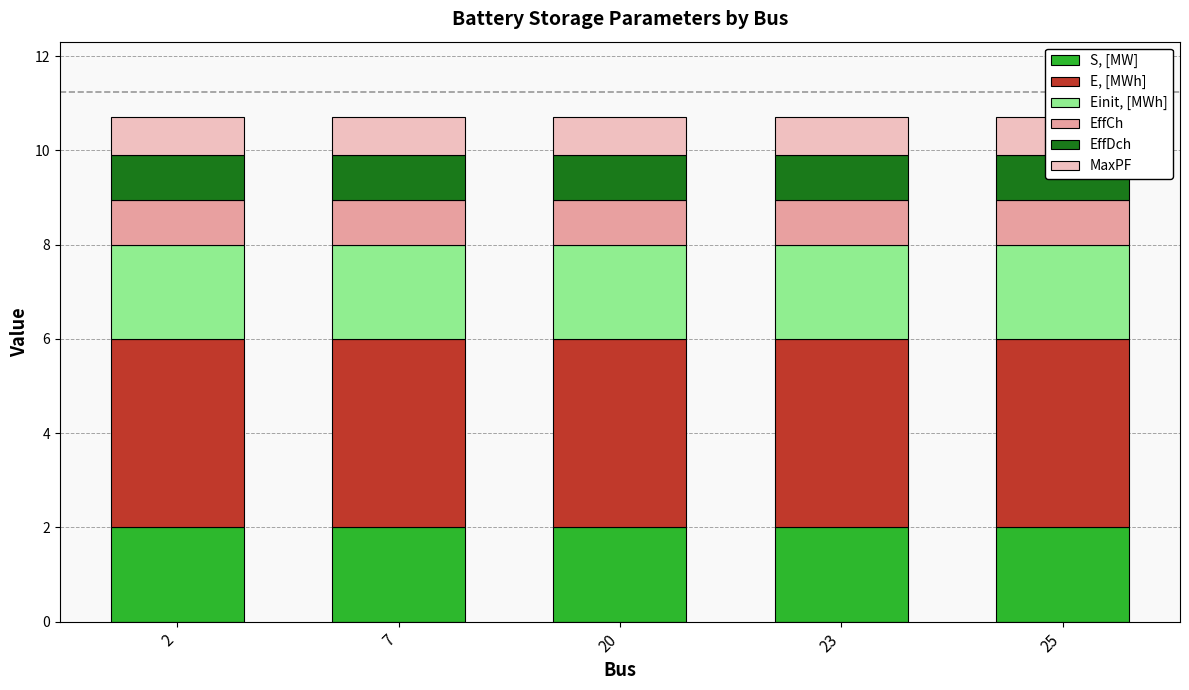

Are the bars horizontal?

No